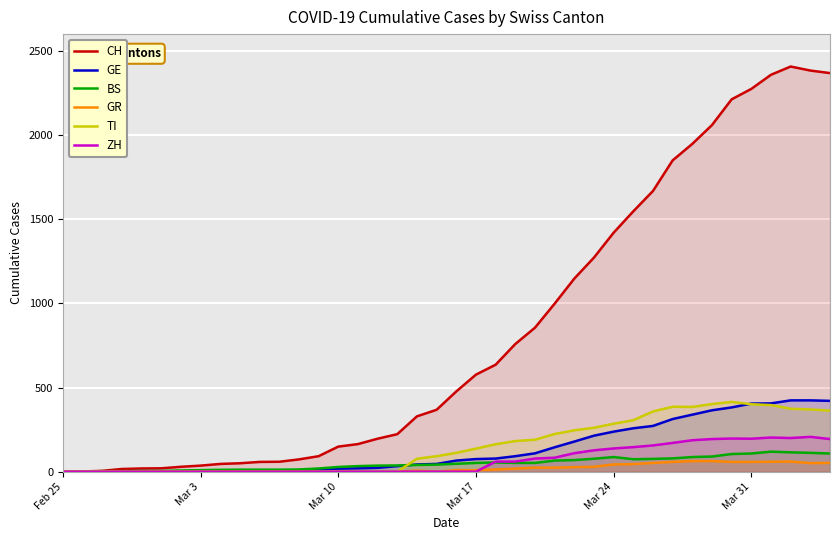

How many lines are shown in the chart?

6